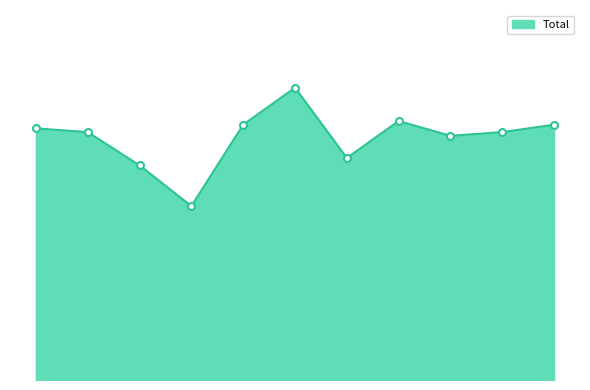

Does the chart have visible grid lines?

No